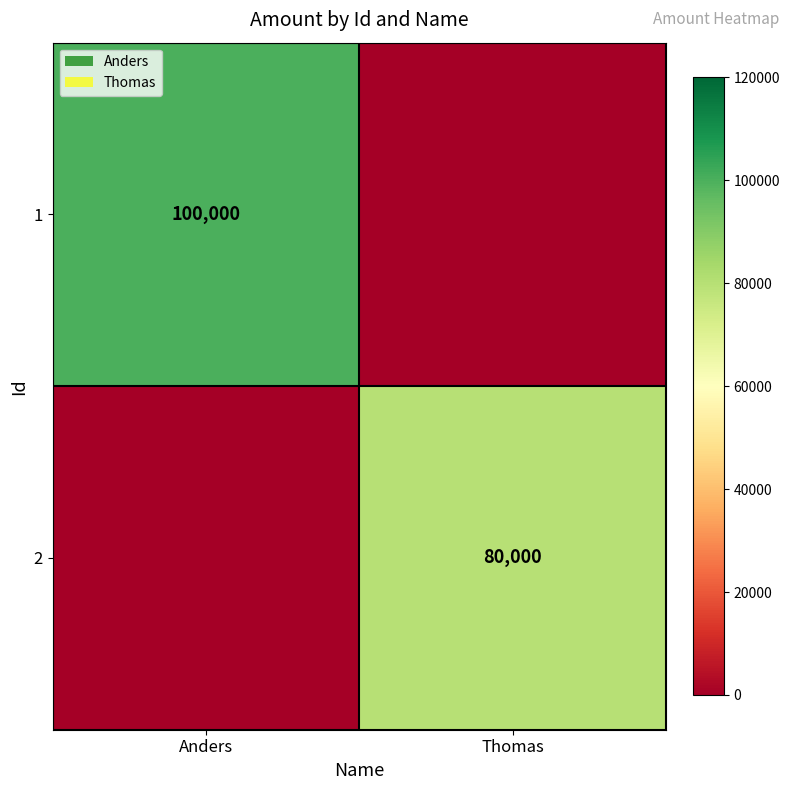

True or false: 2 has a value of 117942 at Thomas.

False